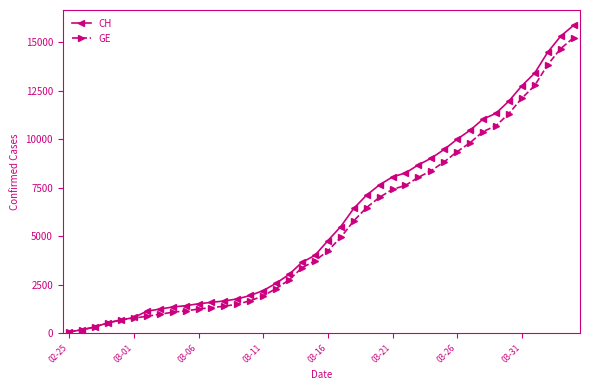

Which series has the widest spread of values?

CH